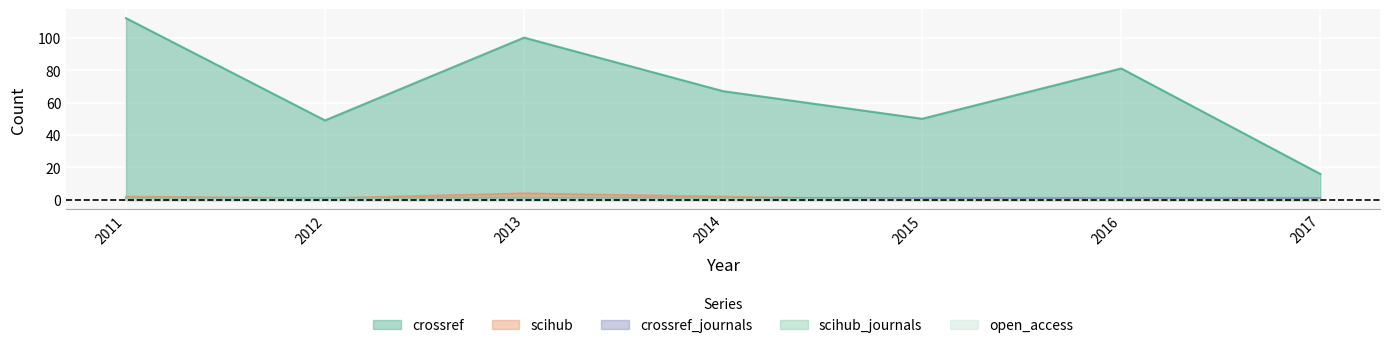

The scihub_journals series shows -1 at 2017. True or false?

False